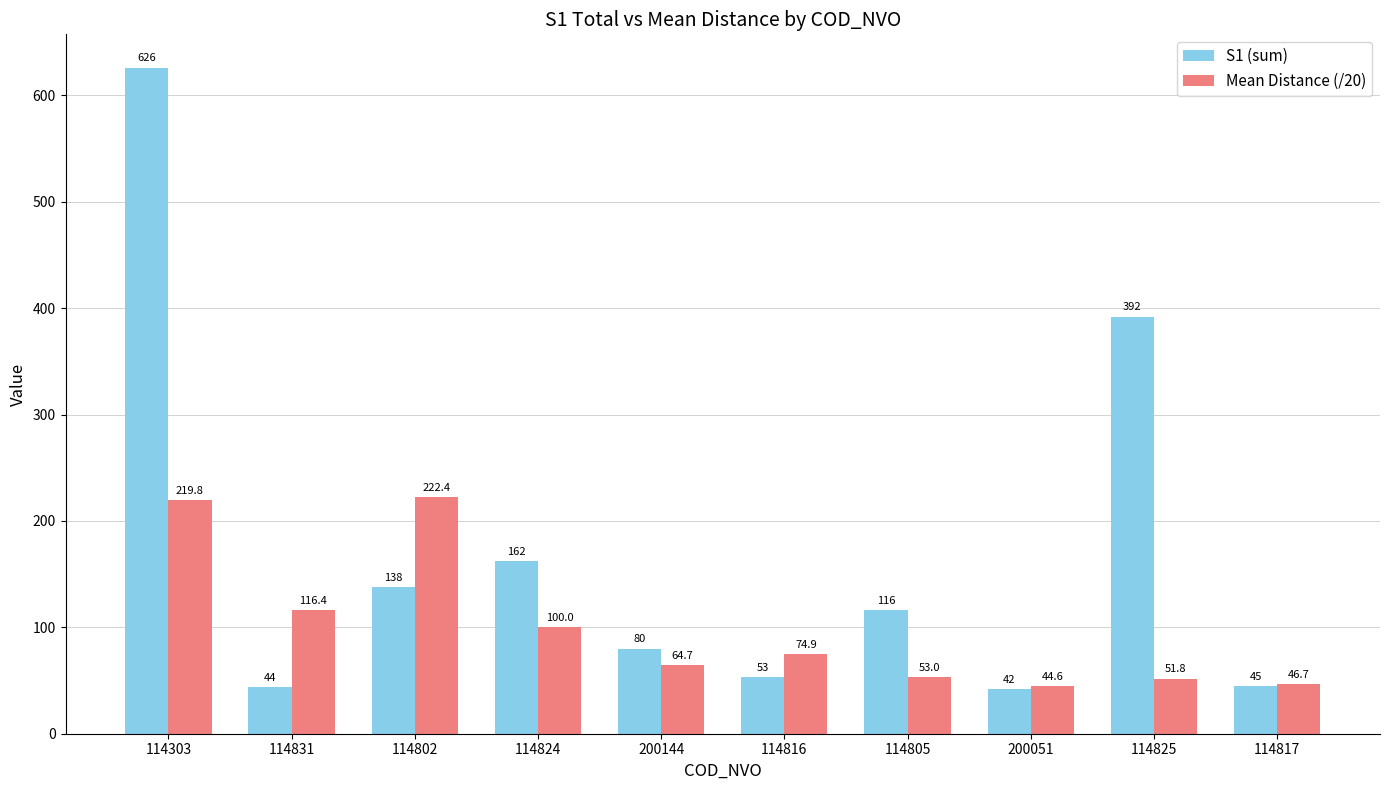

Which label corresponds to the largest value in the chart?

114303